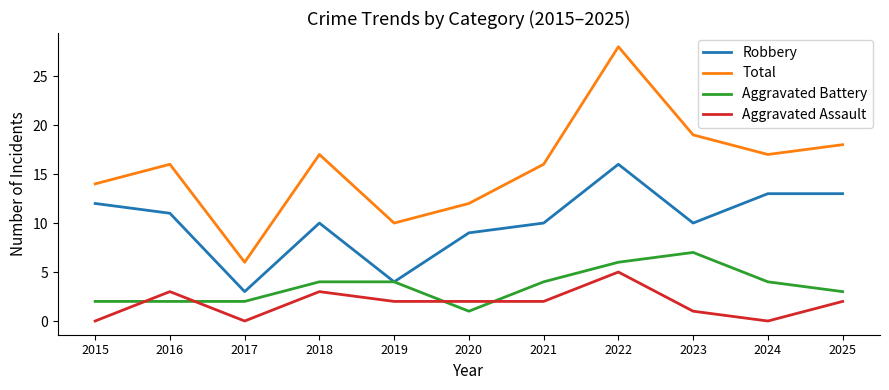

Is it true that Aggravated Battery equals 3 at 2017?

False